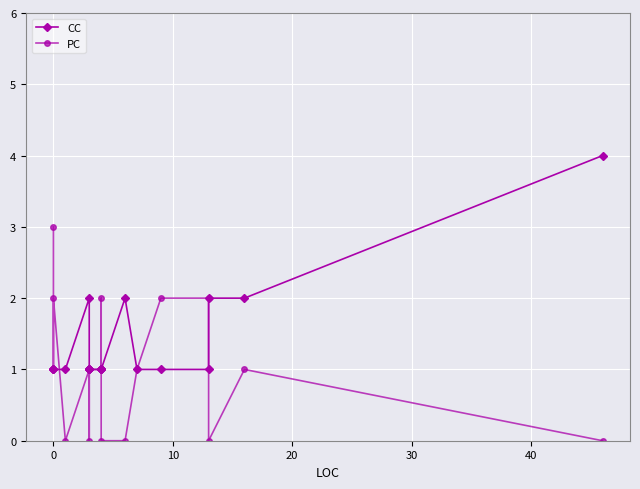

What is the average value of the PC series?

1